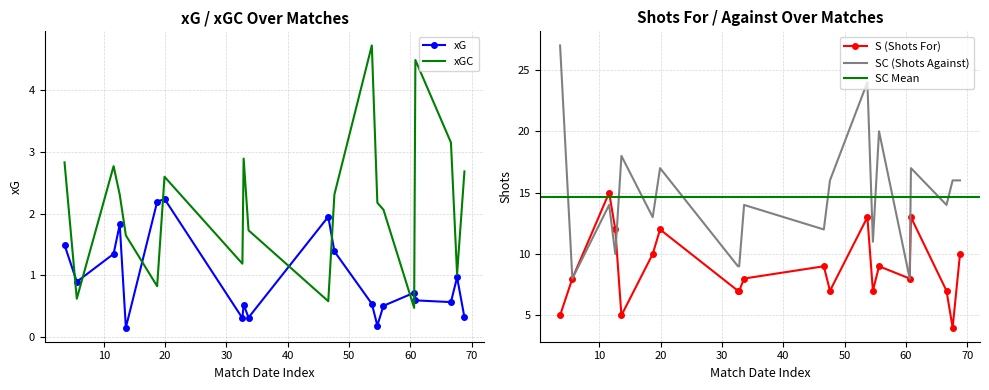

What is the maximum value for xG?

2.2